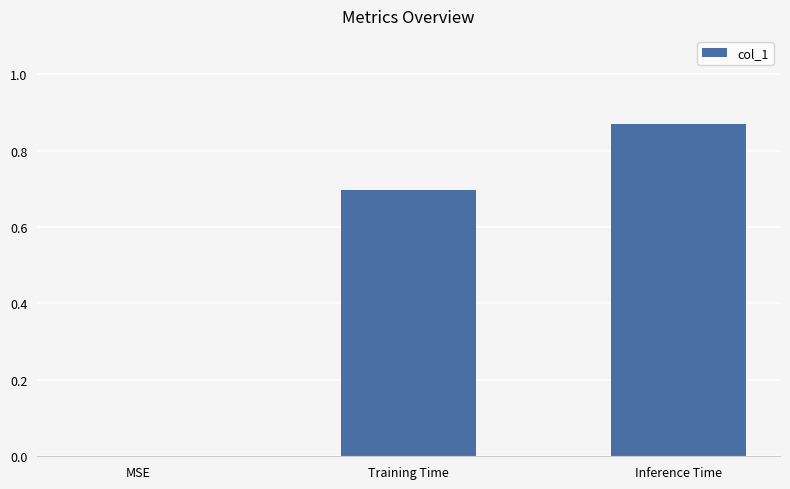

What value does the data have at Training Time?

0.7